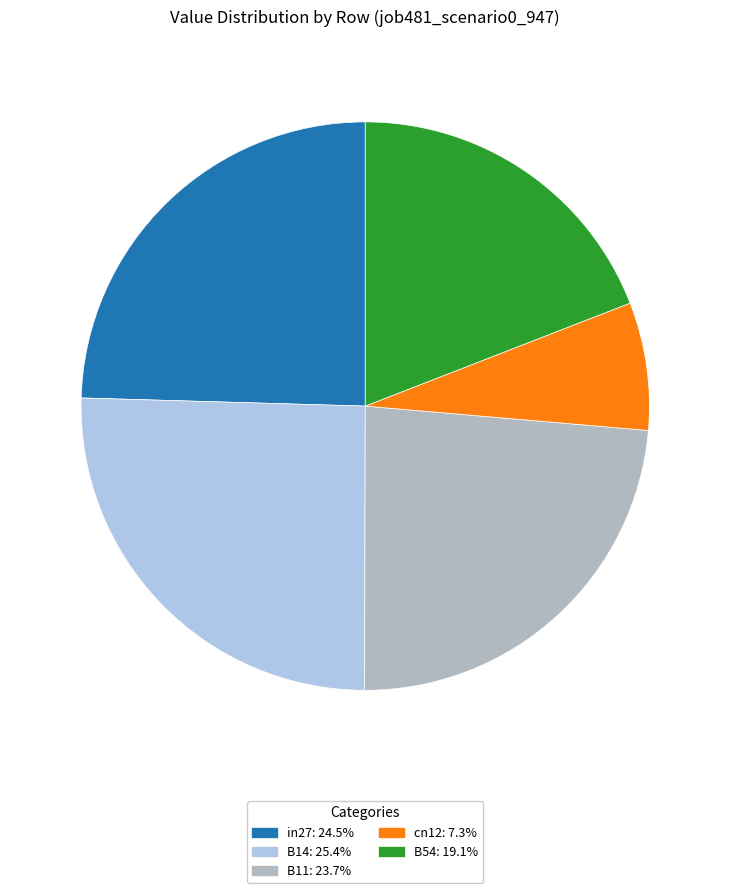

Combined, do B14 and cn12 account for over 50%?

No